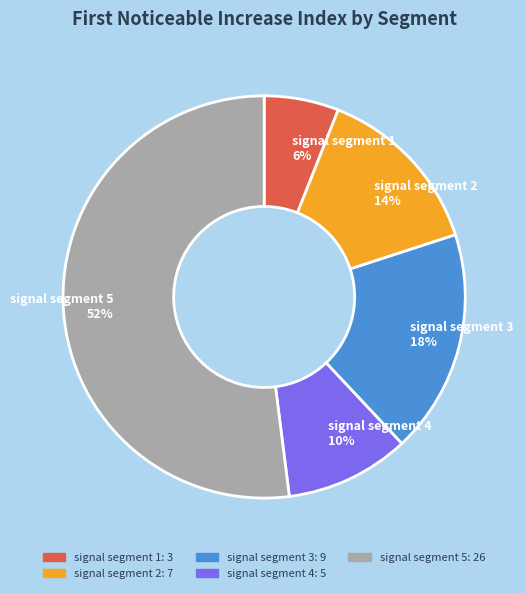

What is the ratio of the value at signal segment 5 52% to the value at signal segment 3 18%?

2.9